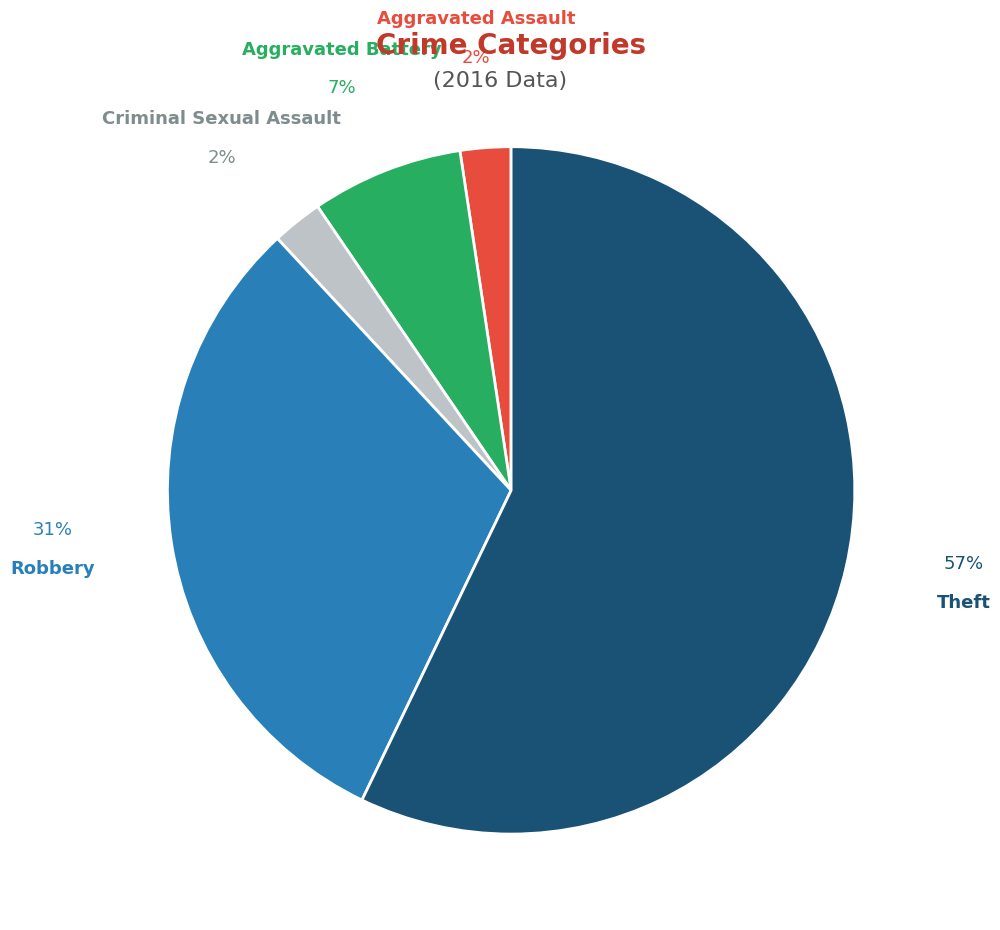

Does any single category account for the majority?

Yes